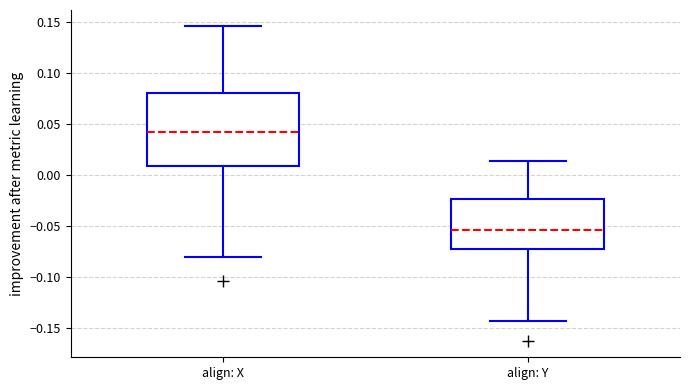

Reading left to right, transcribe this box plot: for each box, give where its median line is, the range the box spans, and where its two whiskers end, as read against the y-axis. The values are not printed on the chart, so give them approximately, as read against the axis.

align: X: median 0.045, box 0.010 to 0.080, whiskers -0.080 to 0.145
align: Y: median -0.055, box -0.070 to -0.025, whiskers -0.145 to 0.015